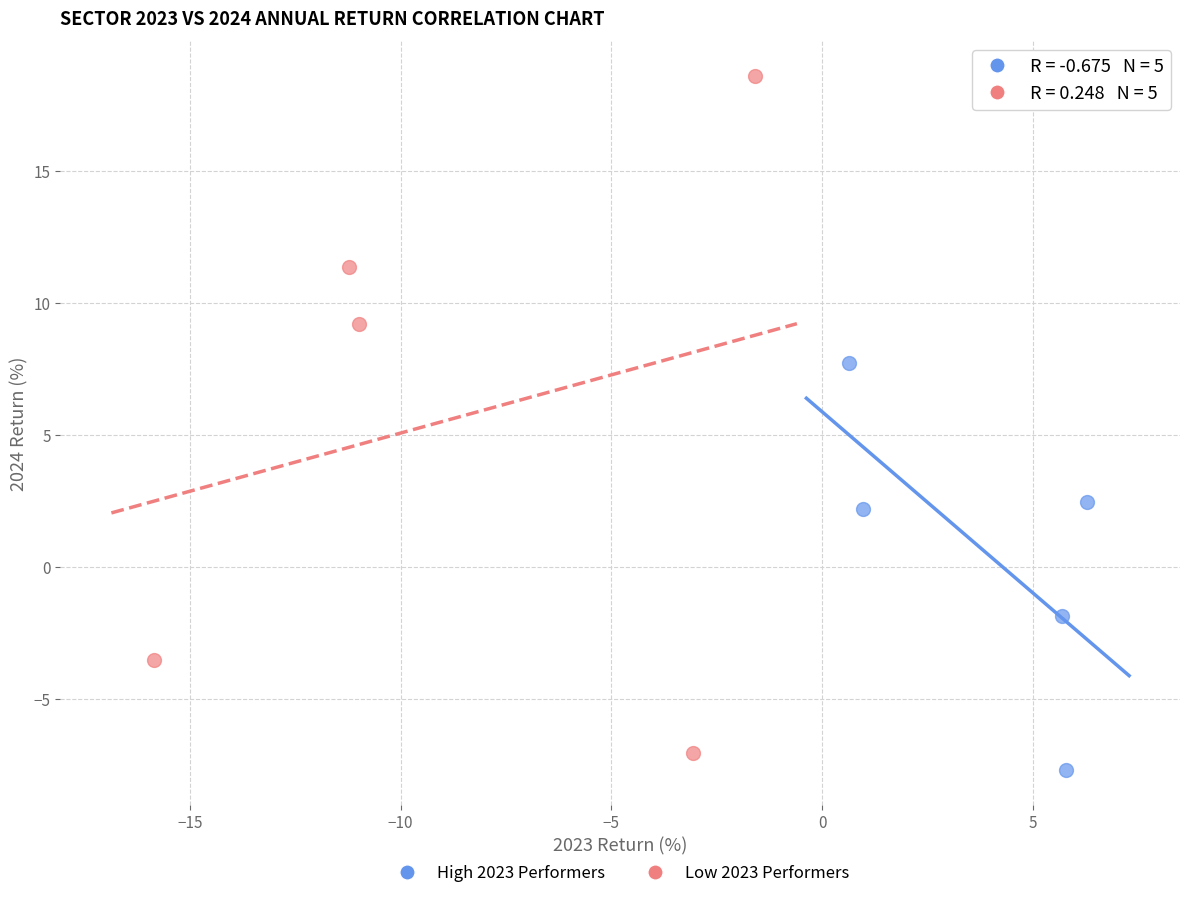

Which series reaches the maximum Y coordinate?

Low 2023 Performers